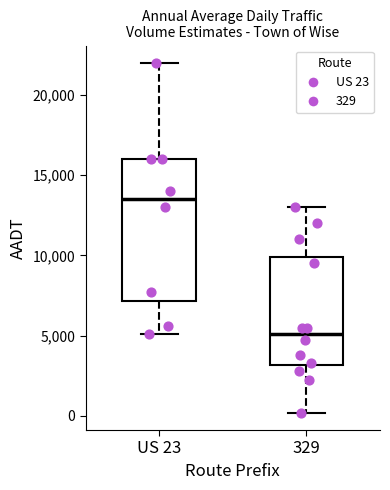

Where is the upper edge of the box for US 23 on the y-axis? The values are not printed on the chart, so give them approximately, as read against the axis.

16000